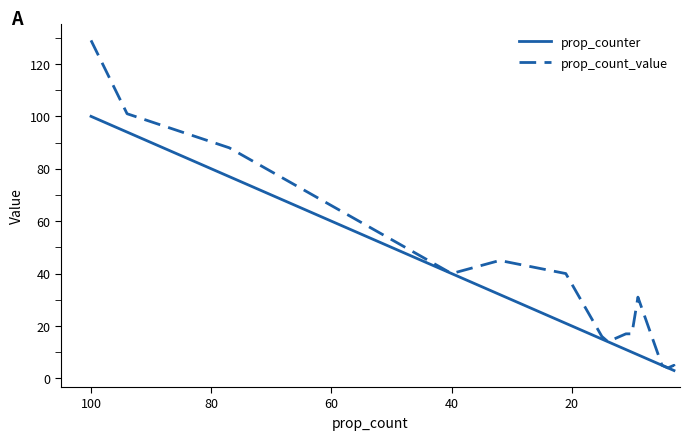

Is it true that prop_counter equals 26 at 40?

False